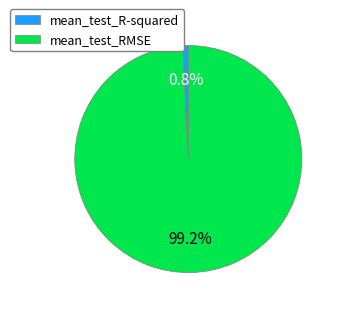

True or false: mean_test_R-squared accounts for 11% of the total.

False